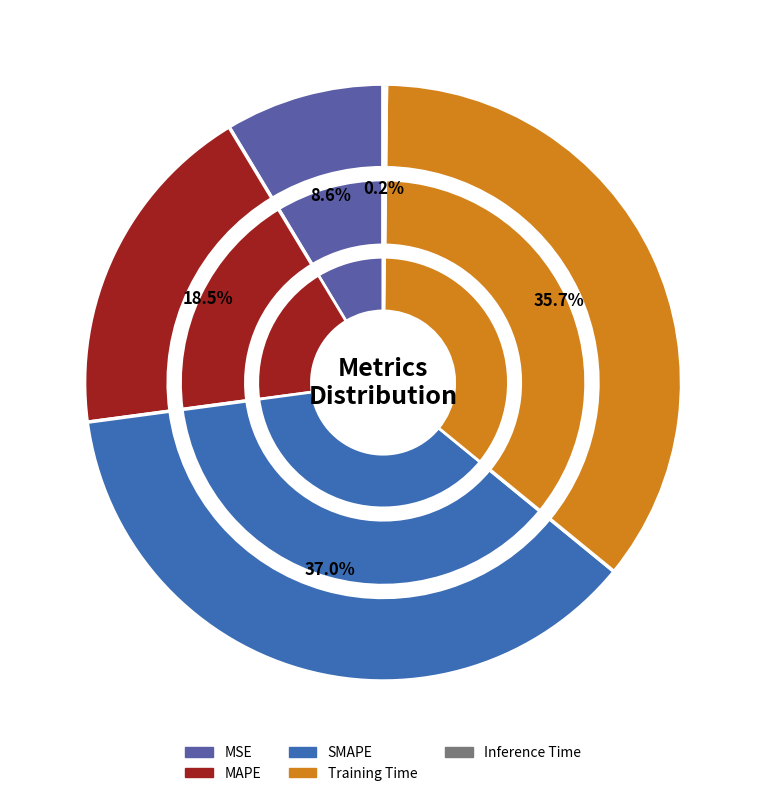

Which category has the smallest portion of the pie?

Inference Time